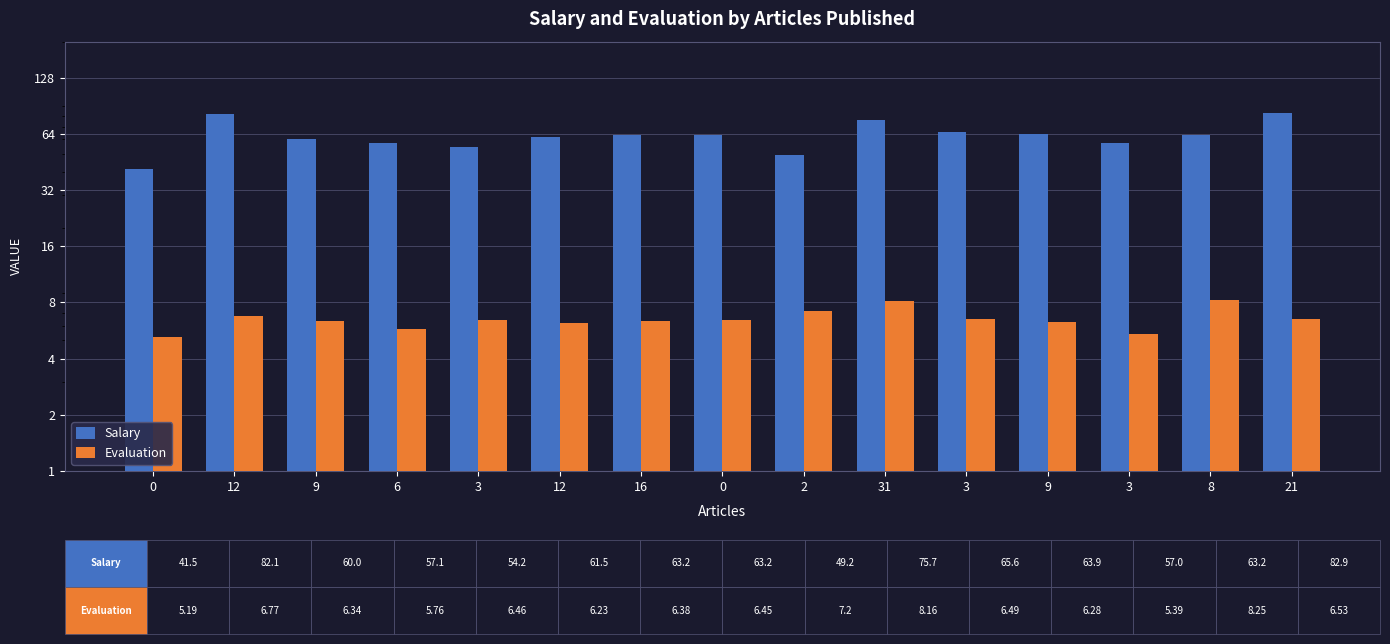

Between 9 and 0, which is larger?

9